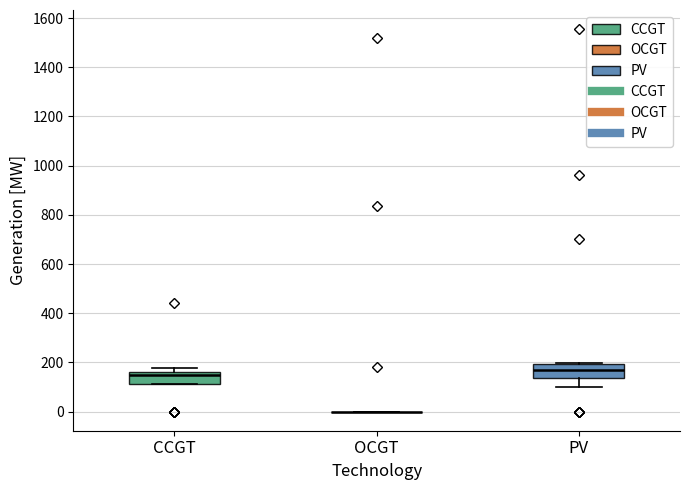

Reading left to right, transcribe this box plot: for each box, give where its median line is, the range the box spans, and where its two whiskers end, as read against the y-axis. The values are not printed on the chart, so give them approximately, as read against the axis.

CCGT: median 160 (just below the box's upper edge), box 120 to 160, whiskers 120 to 180
OCGT: box collapsed to a line at 0, whiskers 0 to 0
PV: median 160, box 140 to 200, whiskers 100 to 200